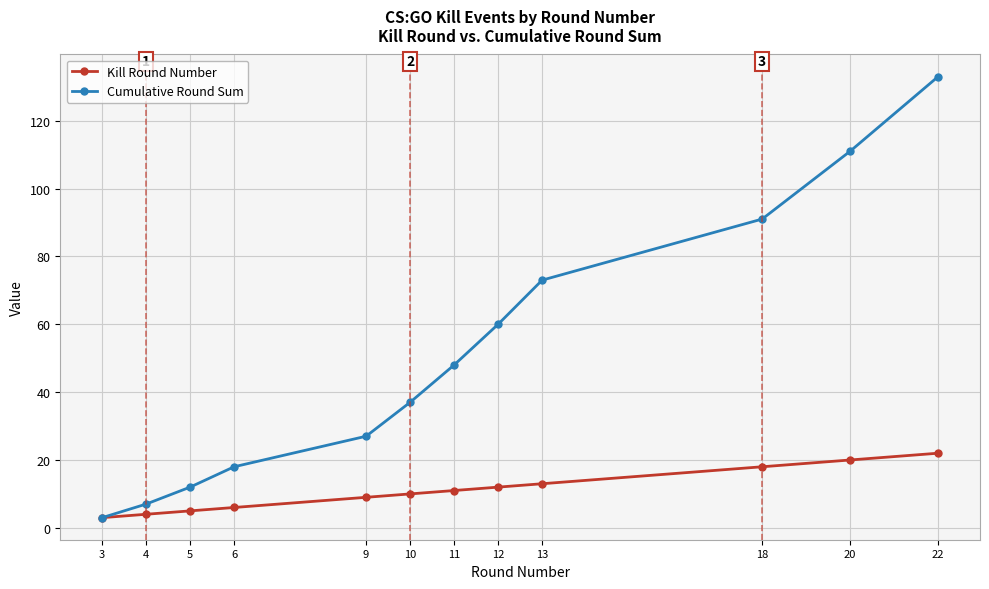

The value of Kill Round Number at 10 is 10. True or false?

True